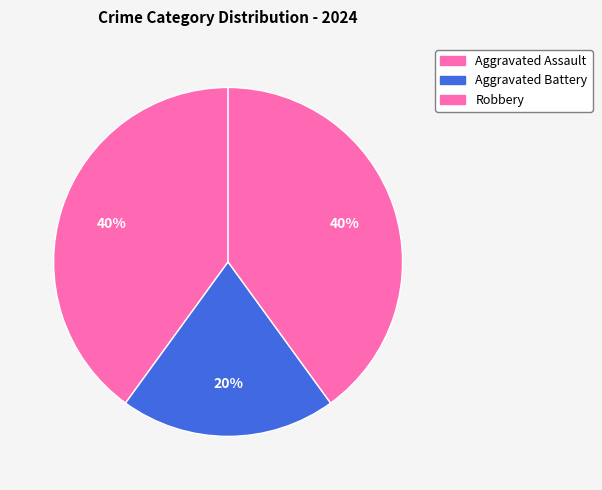

How many slices are in this pie chart?

3